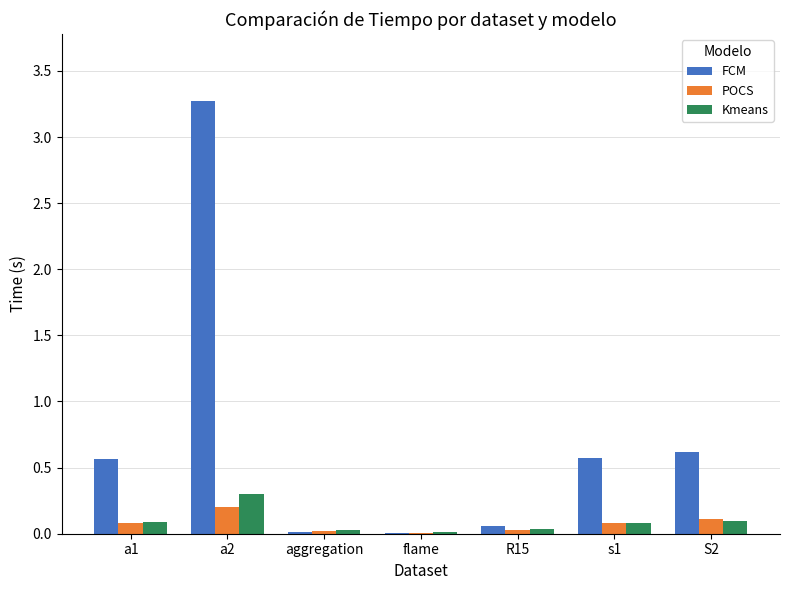

What is the sum of the Kmeans values at a2 and flame?

0.3